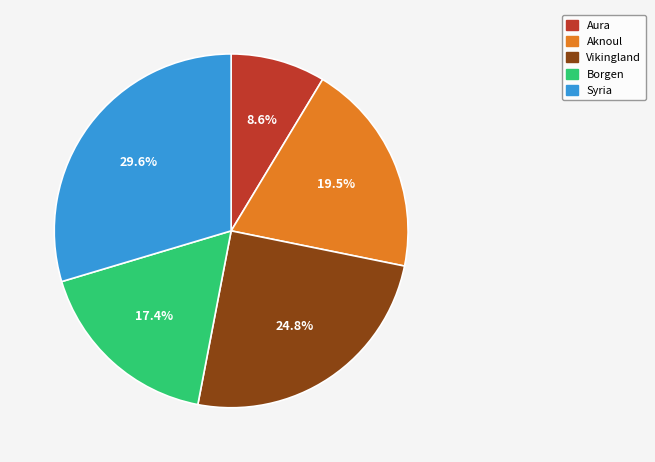

Do Vikingland and Borgen together represent more than half of the pie?

No